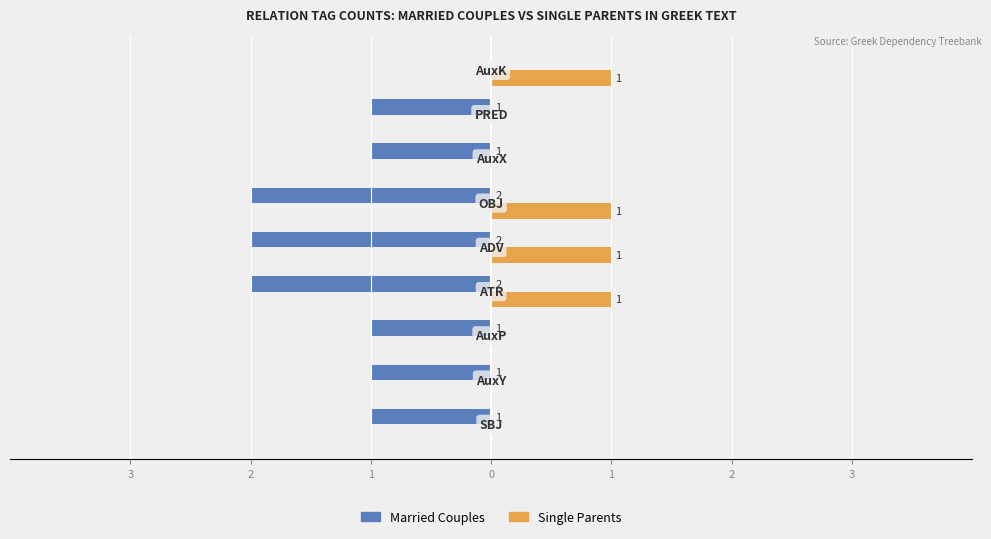

What are all the series names shown in the legend?

Married Couples, Single Parents